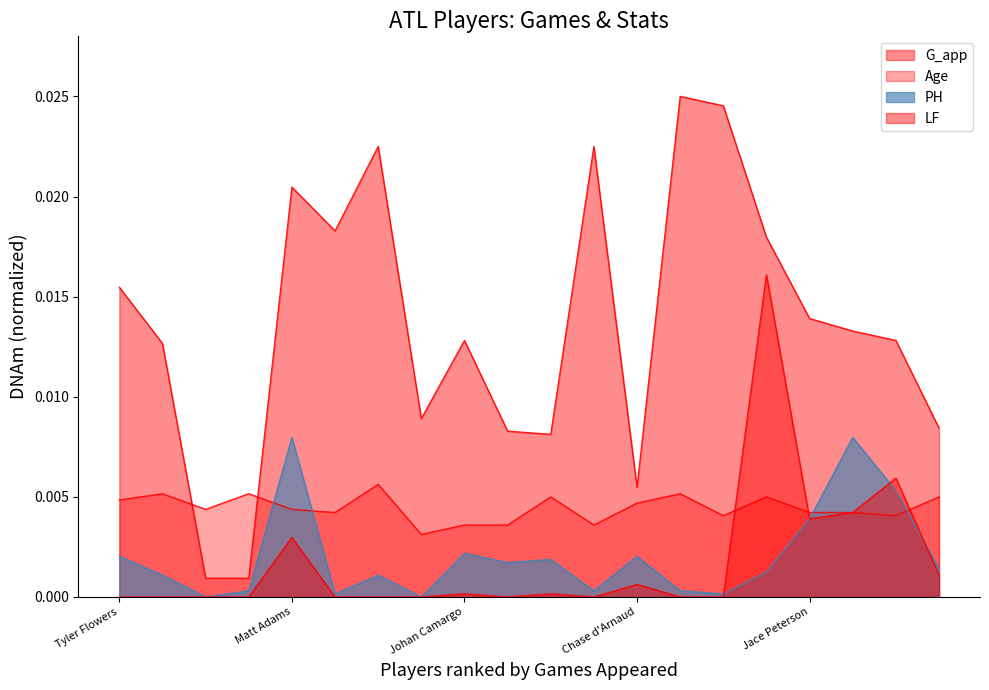

Does the chart display data point markers on the line(s)?

No